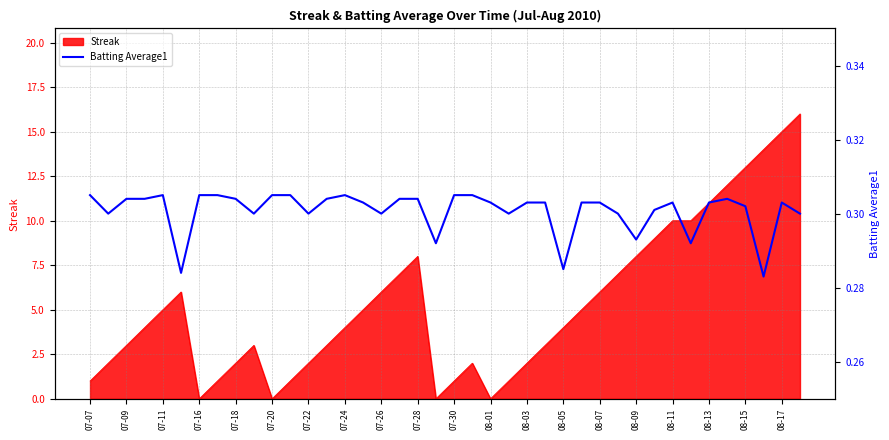

True or false: Streak has a value of 3 at 07-22.

False